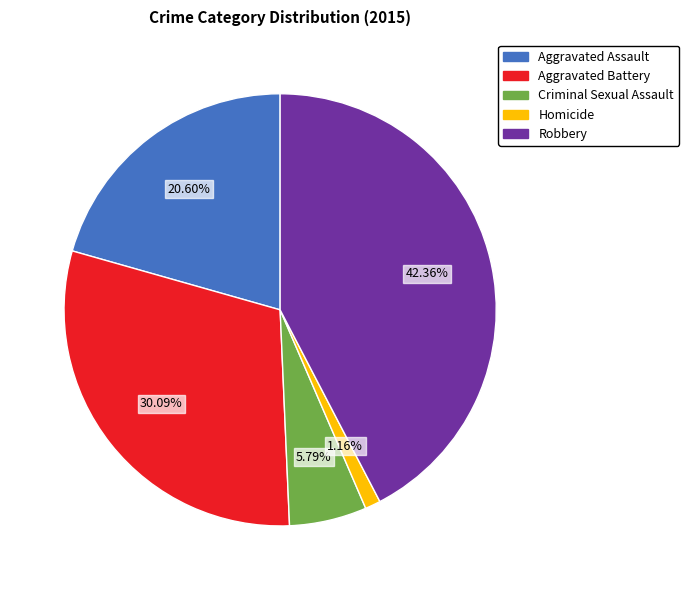

To the nearest percent, what is the difference between the largest and smallest slice percentages?

41%